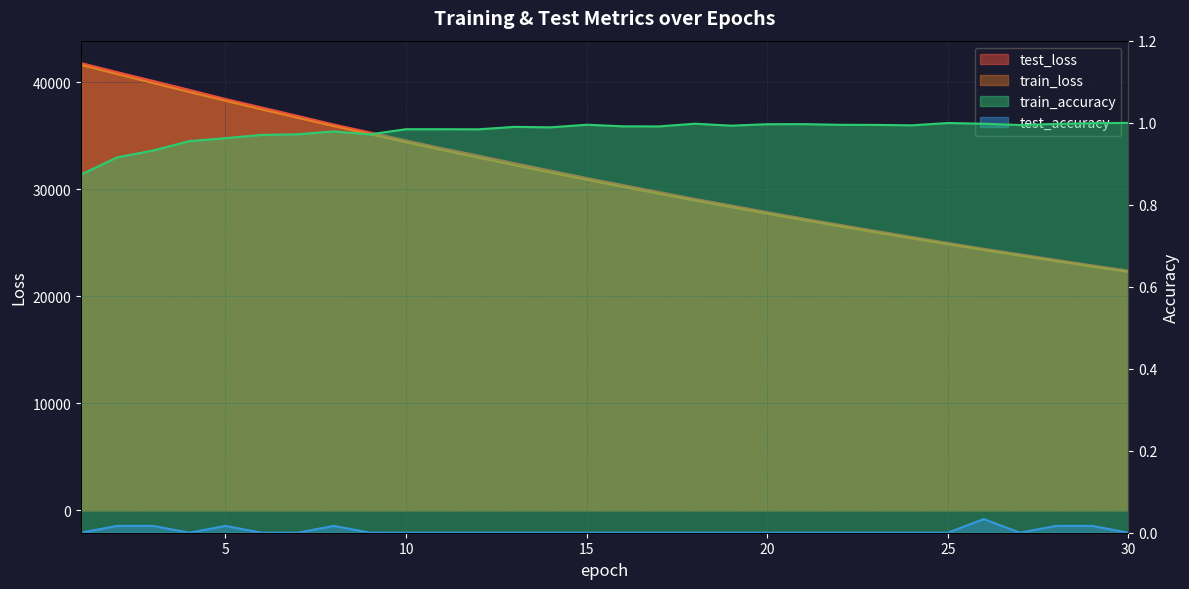

Does the chart display data point markers on the line(s)?

No